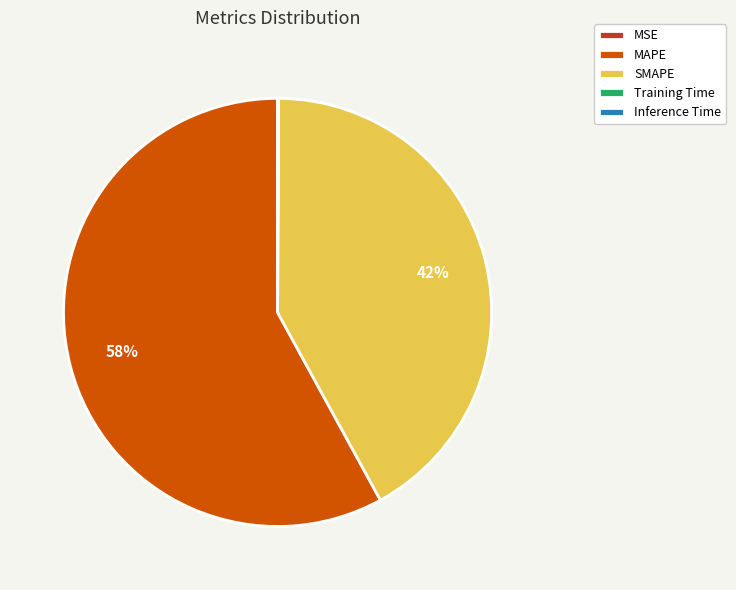

To the nearest percent, what is the average slice percentage?

20%